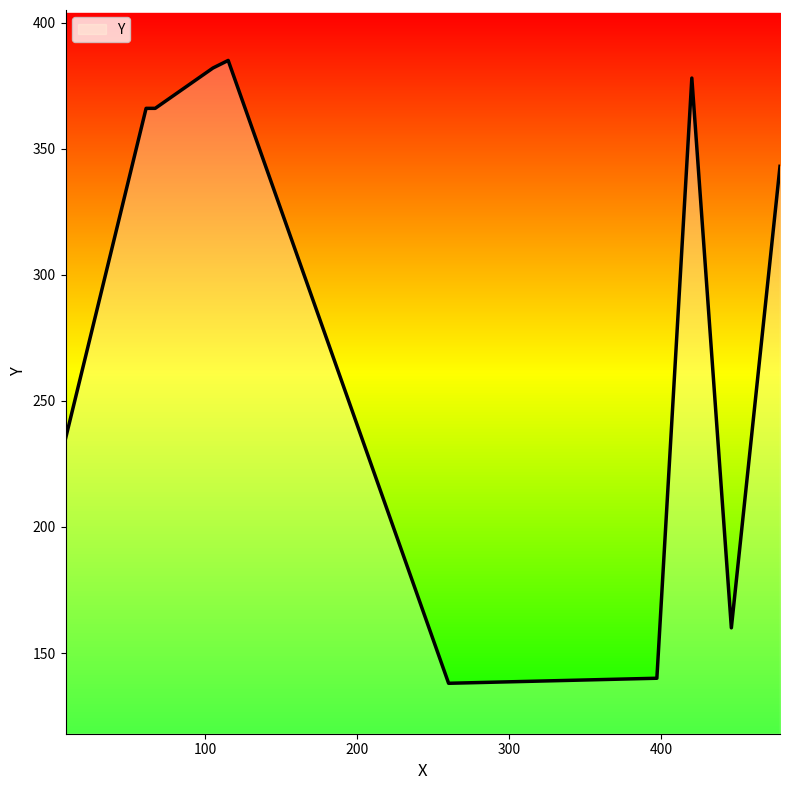

Rank the categories by value from highest to lowest.

115, 105, 420, 61, 67, 478, 8, 446, 397, 260